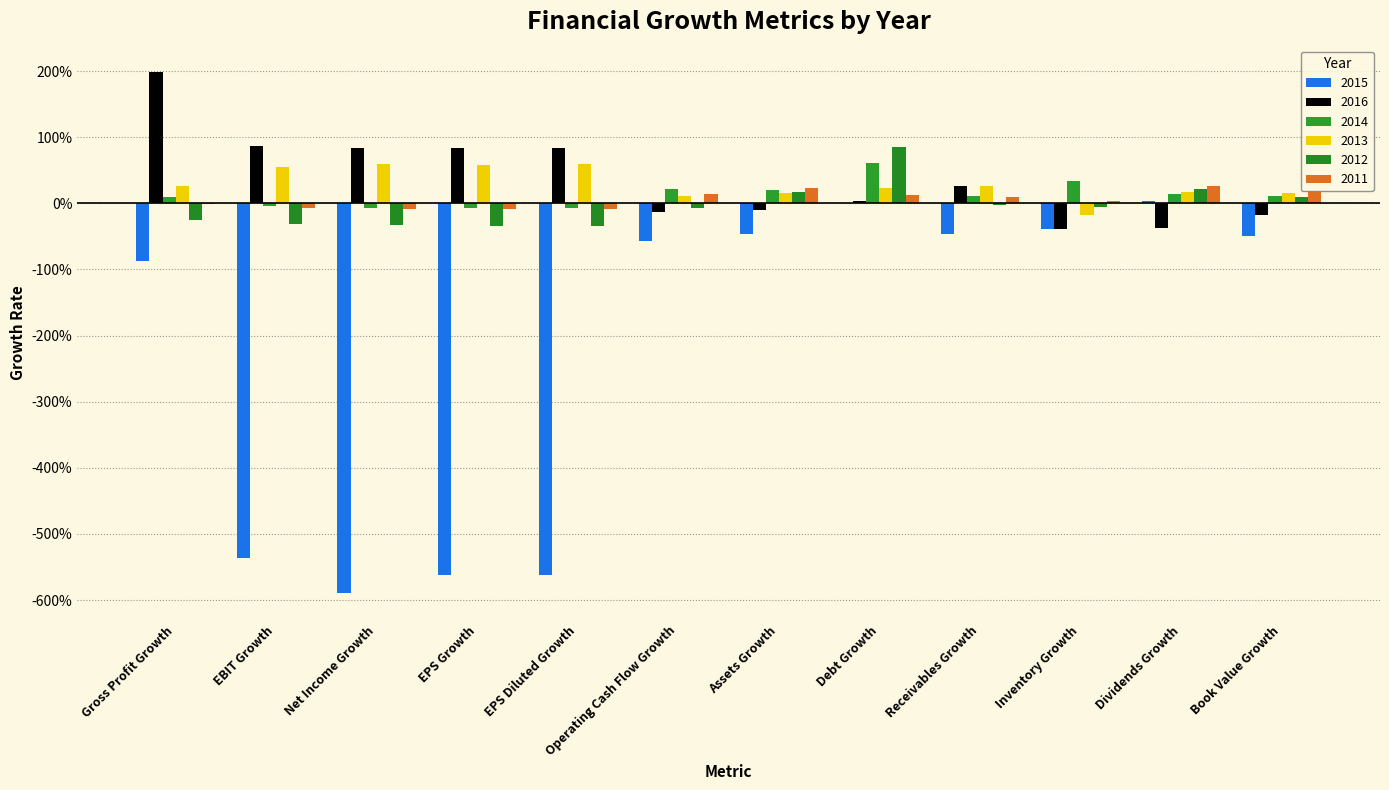

What are all the series names shown in the legend?

2015, 2016, 2014, 2013, 2012, 2011